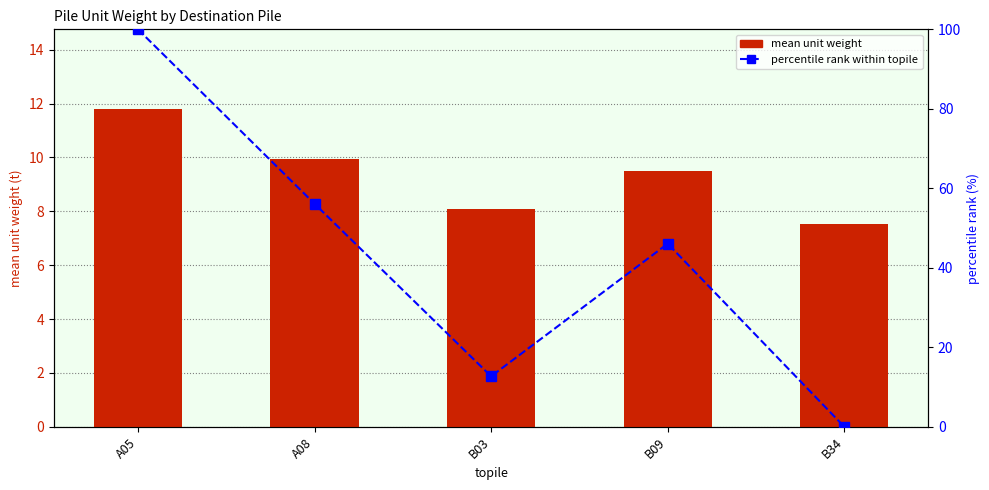

What is the total value across all series at B09?

55.6